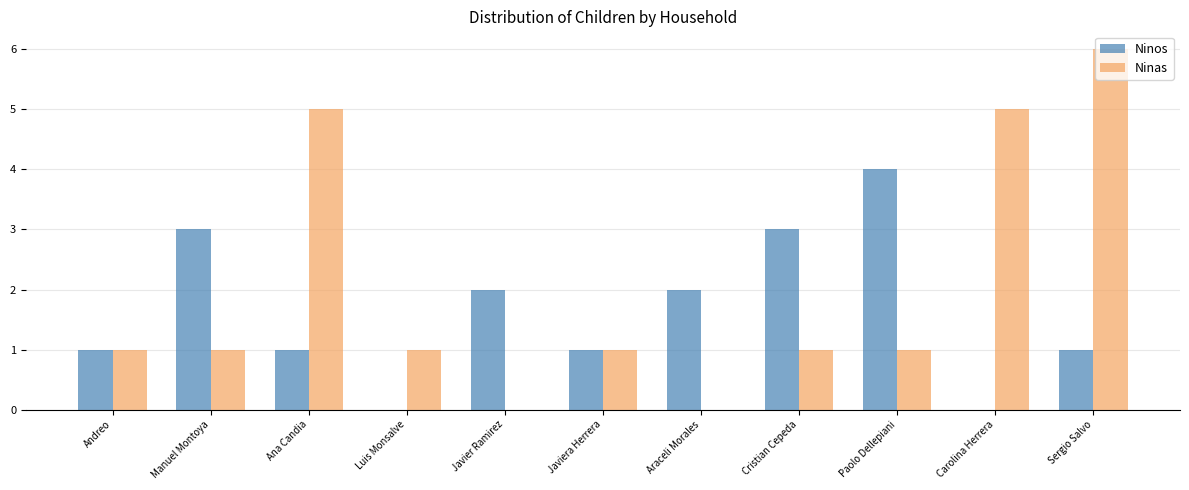

What is the highest value of the Ninas series?

6